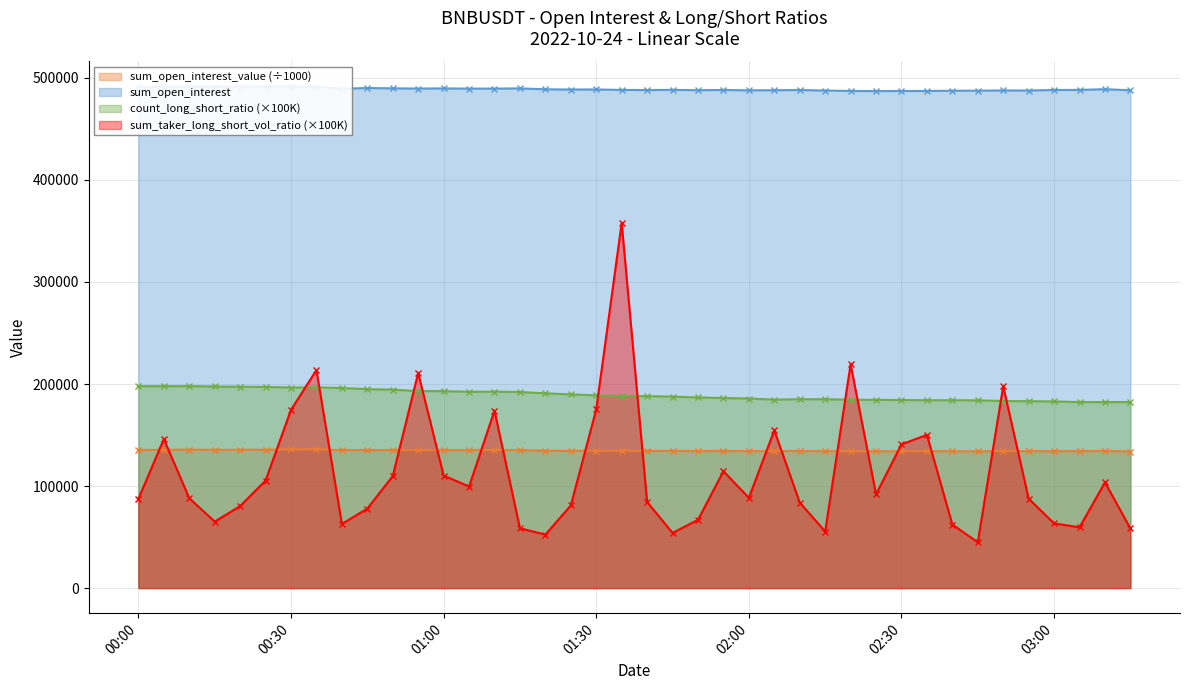

True or false: sum_open_interest has more than 0 interior local peaks.

True